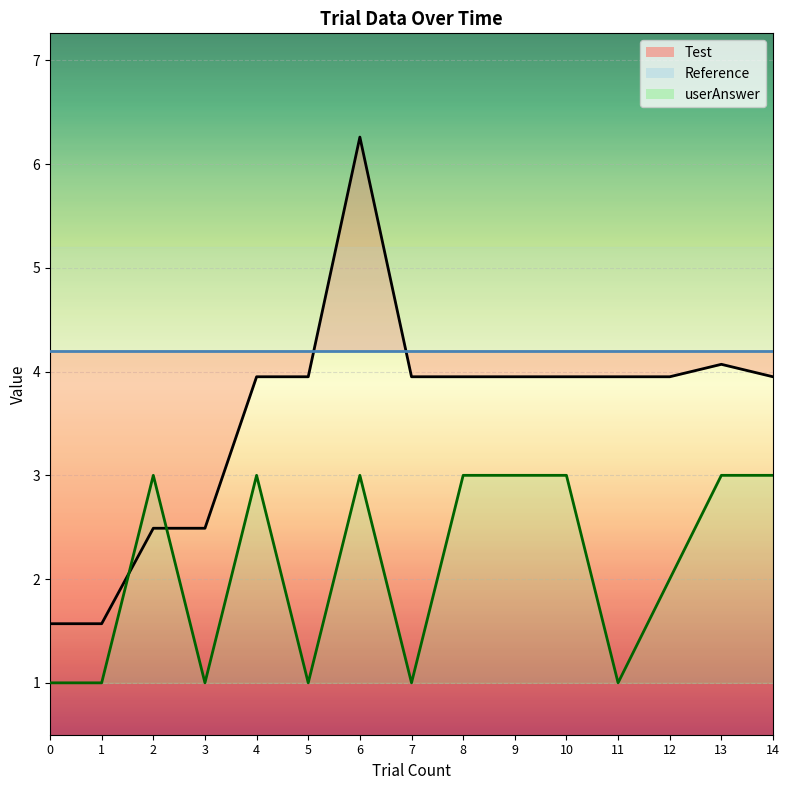

At which category is the sum across all series the highest?

6